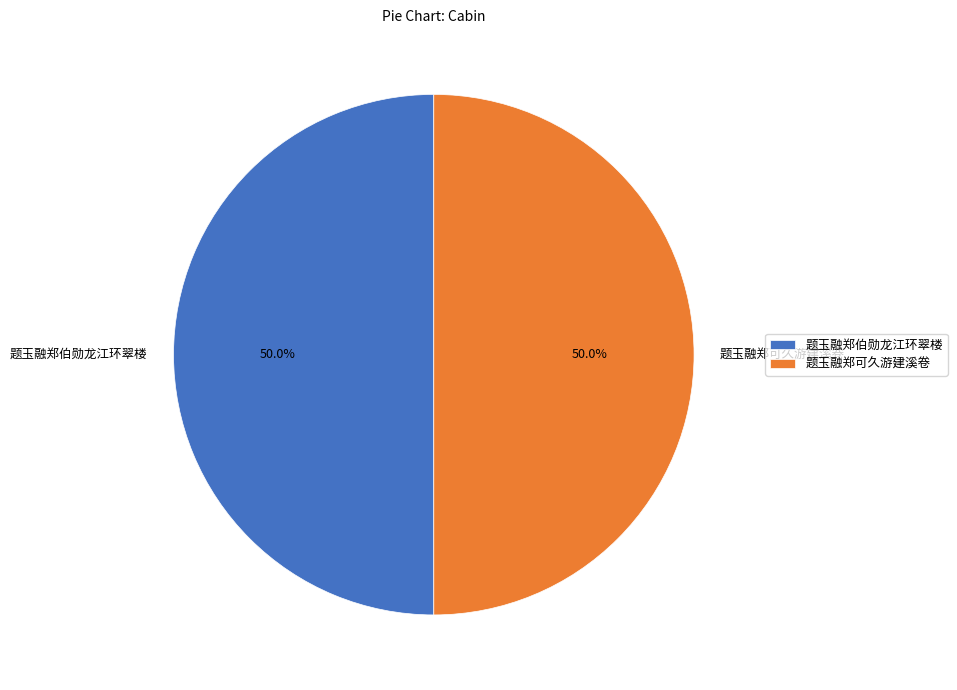

True or false: 题玉融郑可久游建溪卷 accounts for 65% of the total.

False